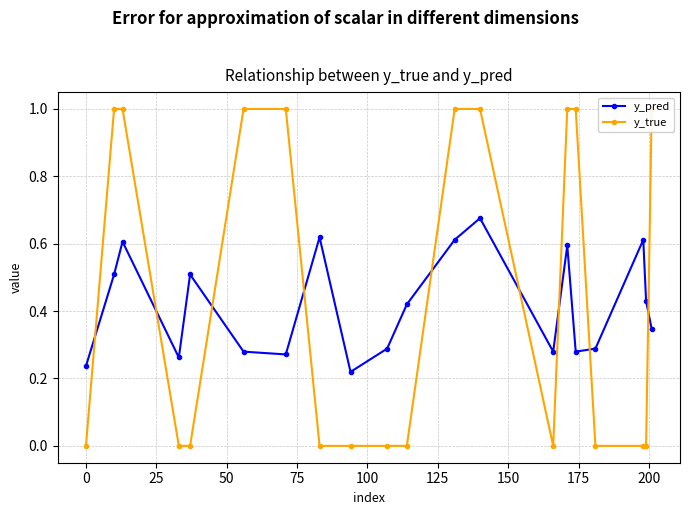

In y_pred, how many points are lower than both neighbors (excluding endpoints)?

5